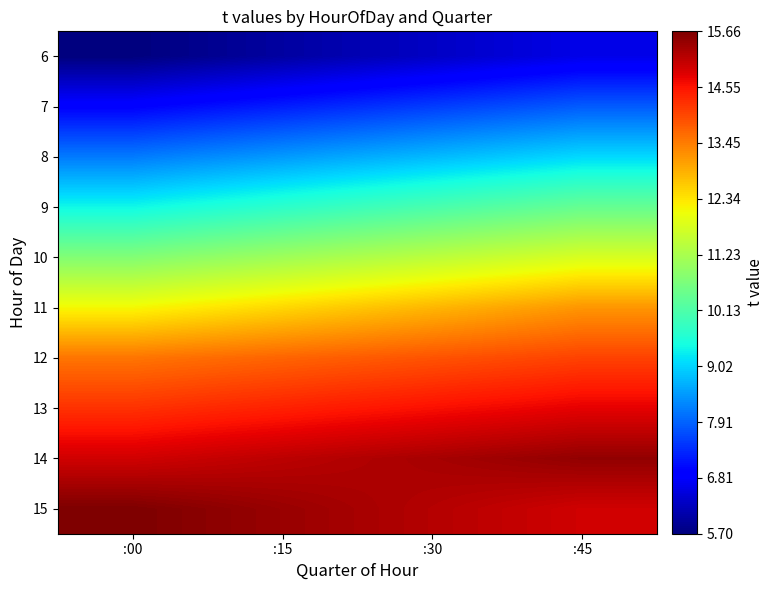

Reading left to right, extract all data points from this chart.

6: :00=5.7	:15=6.0	:30=6.3	:45=6.6
7: :00=6.9	:15=7.2	:30=7.5	:45=7.8
8: :00=8.2	:15=8.5	:30=8.8	:45=9.1
9: :00=9.4	:15=9.7	:30=10.1	:45=10.4
10: :00=10.8	:15=11.1	:30=11.4	:45=11.8
11: :00=12.1	:15=12.5	:30=12.8	:45=13.2
12: :00=13.5	:15=13.7	:30=13.9	:45=14.1
13: :00=14.2	:15=14.4	:30=14.6	:45=14.8
14: :00=14.9	:15=15.1	:30=15.3	:45=15.5
15: :00=15.7	:15=15.4	:30=15.2	:45=14.9